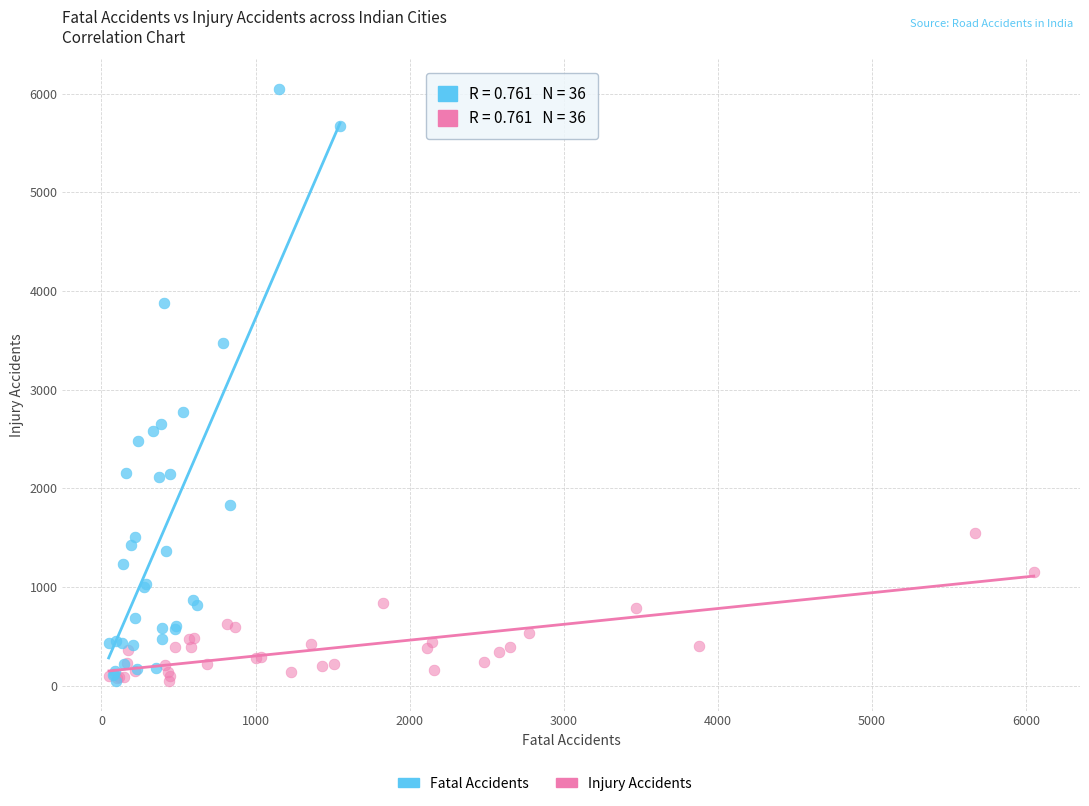

Which series contains the highest Y value?

Fatal Accidents